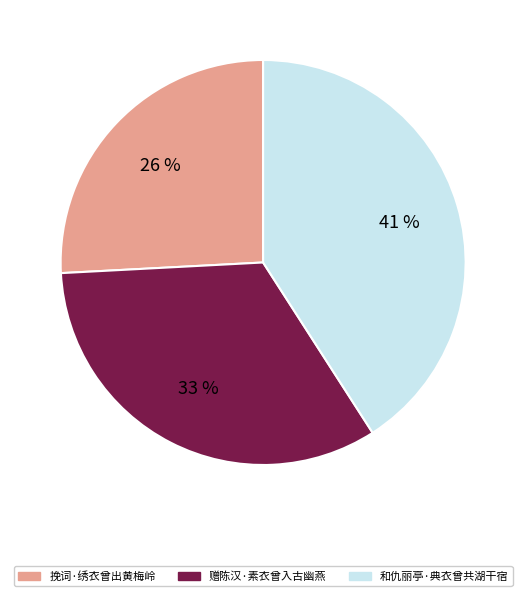

Is the sum of 挽词·绣衣曾出黄梅岭 and 赠陈汉·素衣曾入古幽燕 greater than half?

Yes